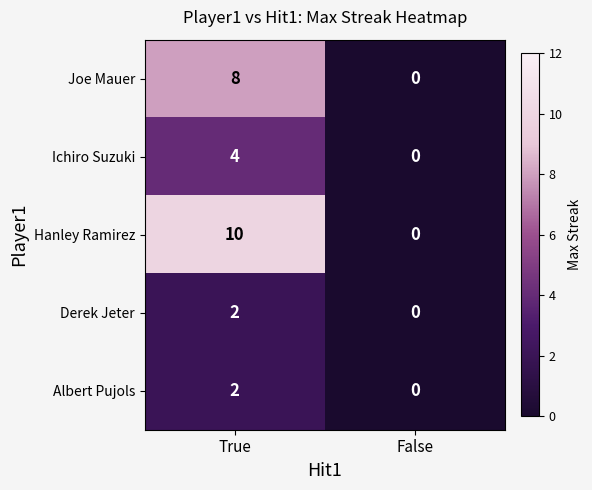

What is the sum of all Hanley Ramirez values?

10